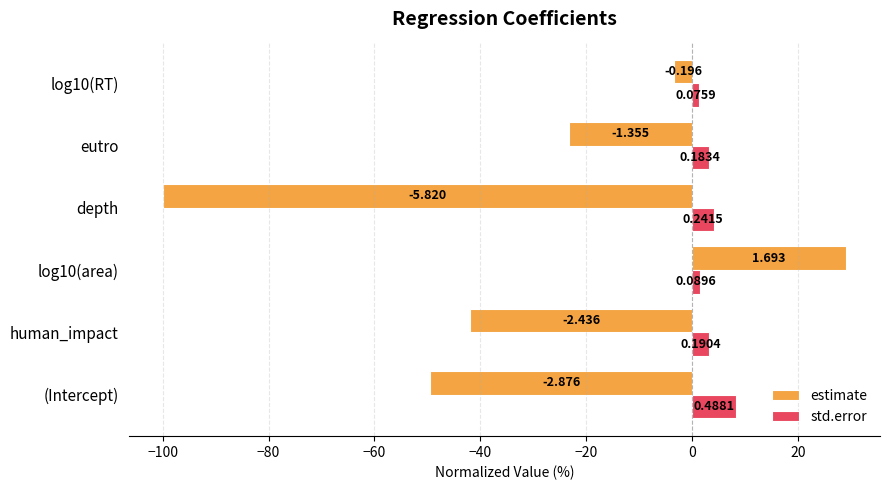

Which series has the widest spread of values?

estimate